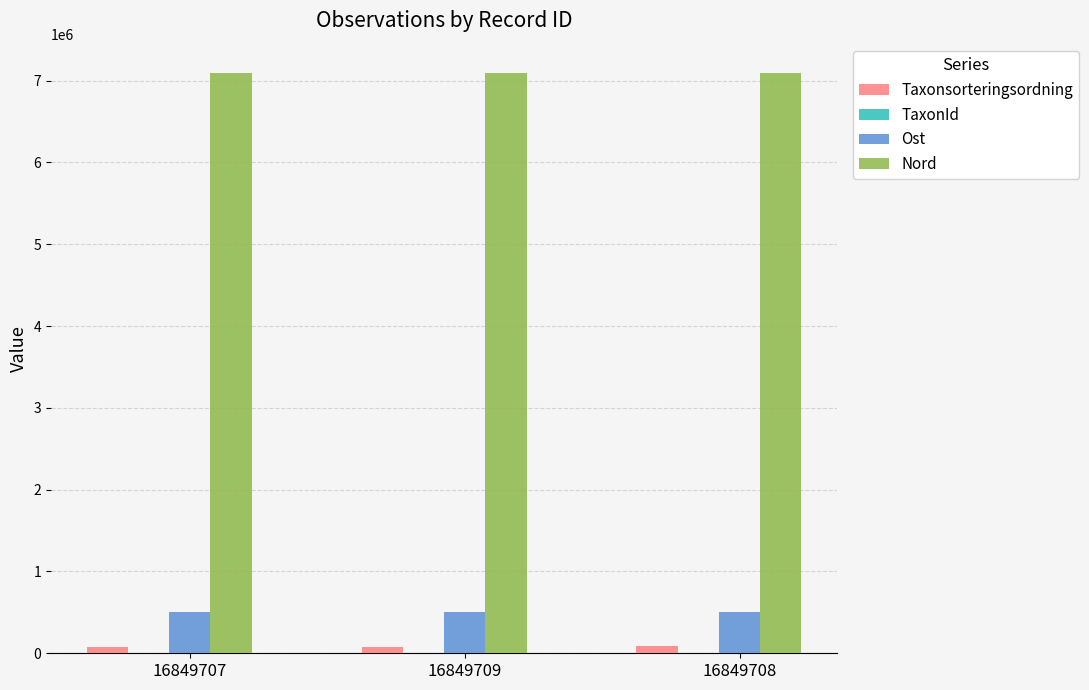

What is the sum of all Taxonsorteringsordning values?

251864